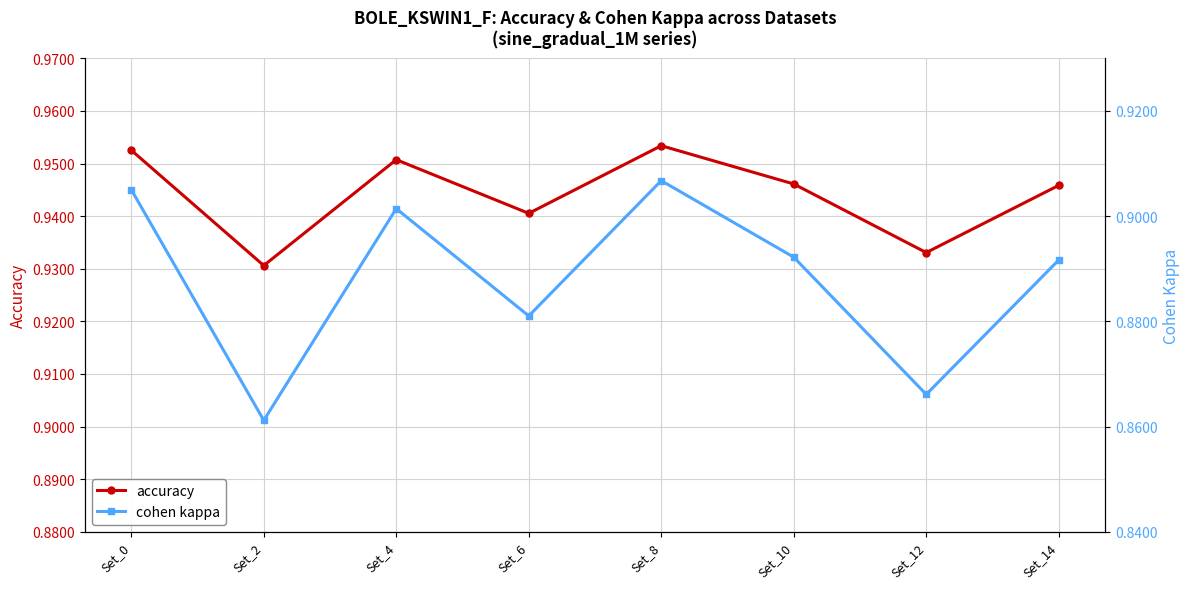

At which category is the sum across all series the highest?

Set_8